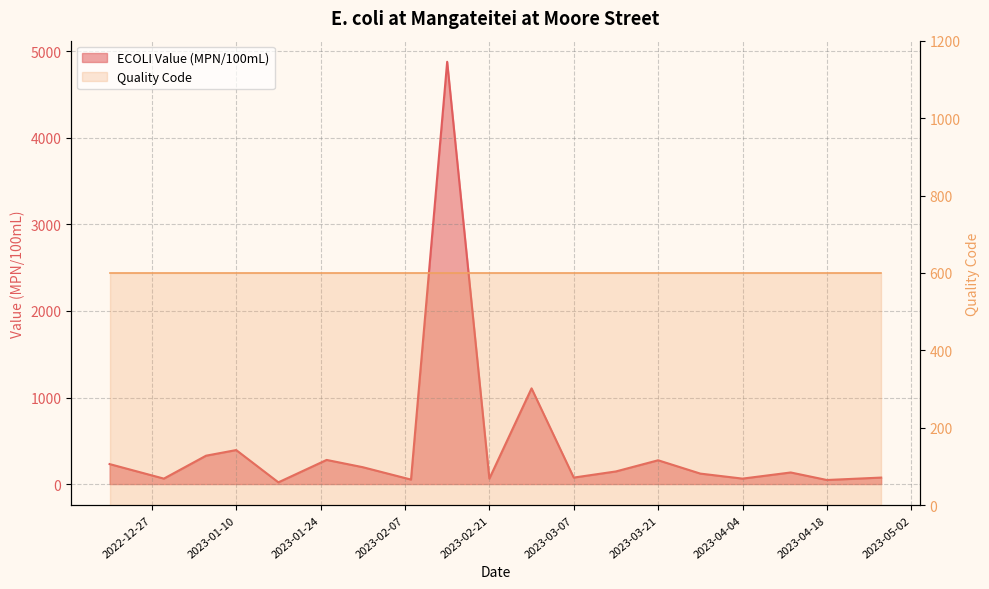

The chart shows a value of 134 at 2023-04-12. True or false?

True